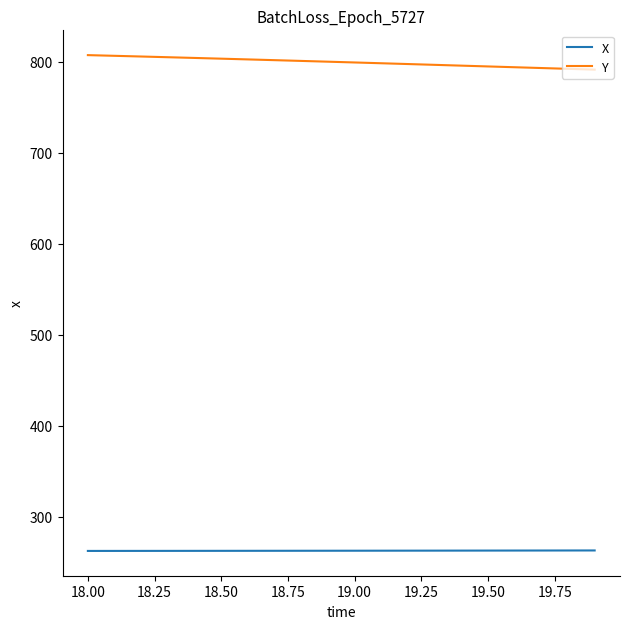

What is the difference between the second highest and minimum values in the Y series?

15.2